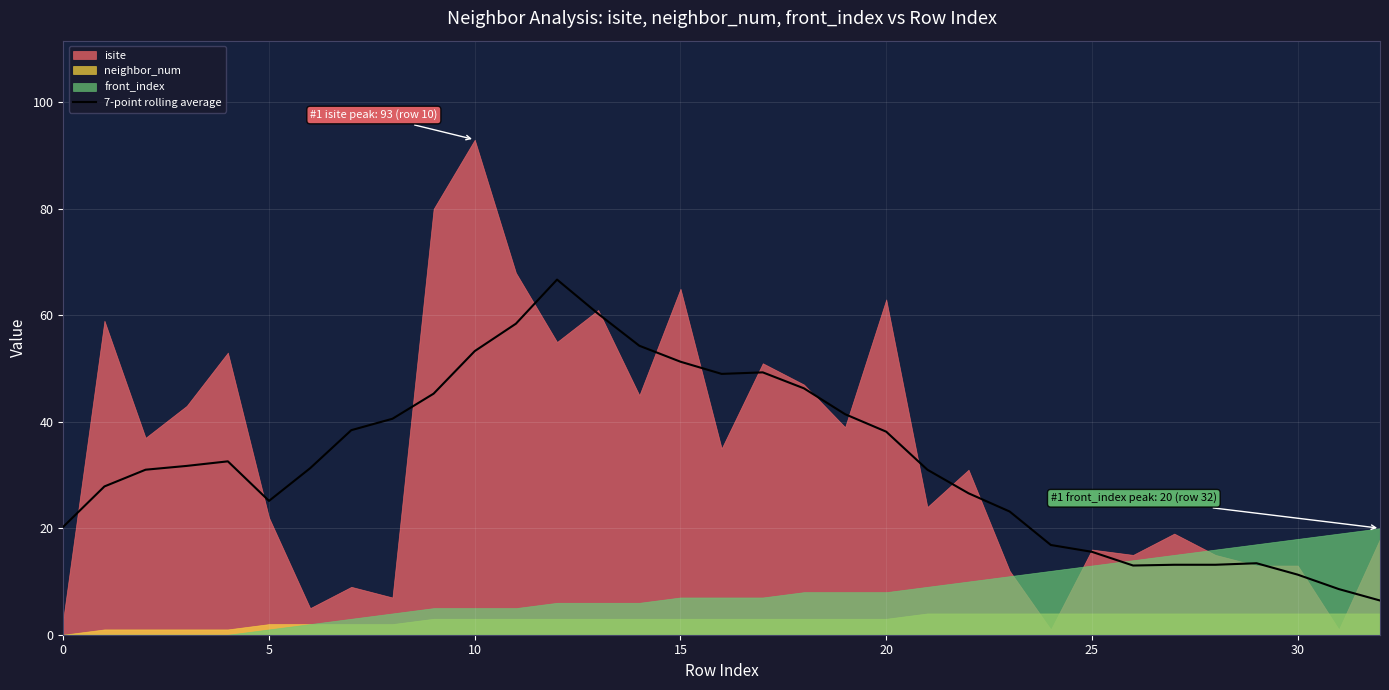

True or false: the data shows 23.9 at 12.

False